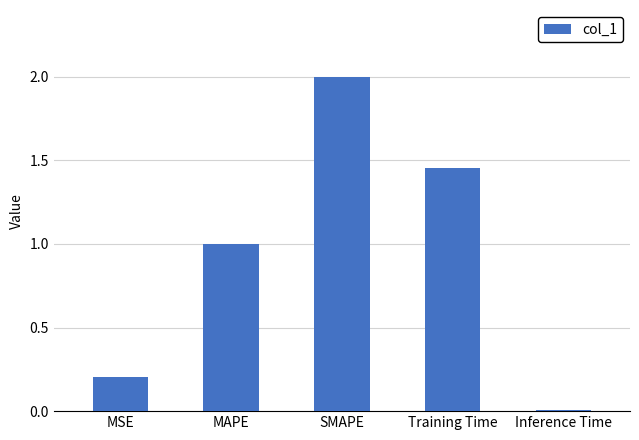

What is the difference between the maximum and minimum values?

2.0